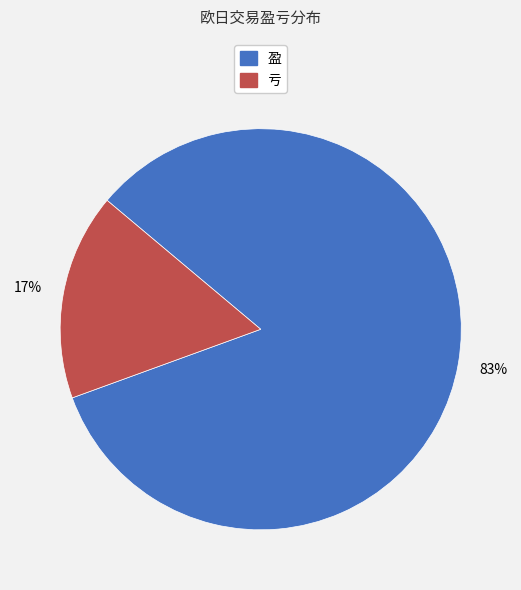

How many slices are in this pie chart?

2